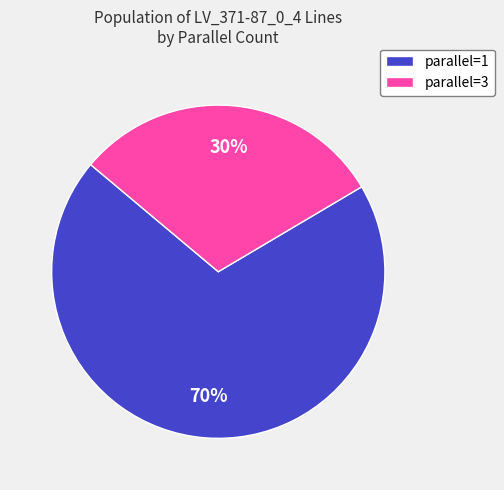

Which category accounts for the majority?

parallel=1